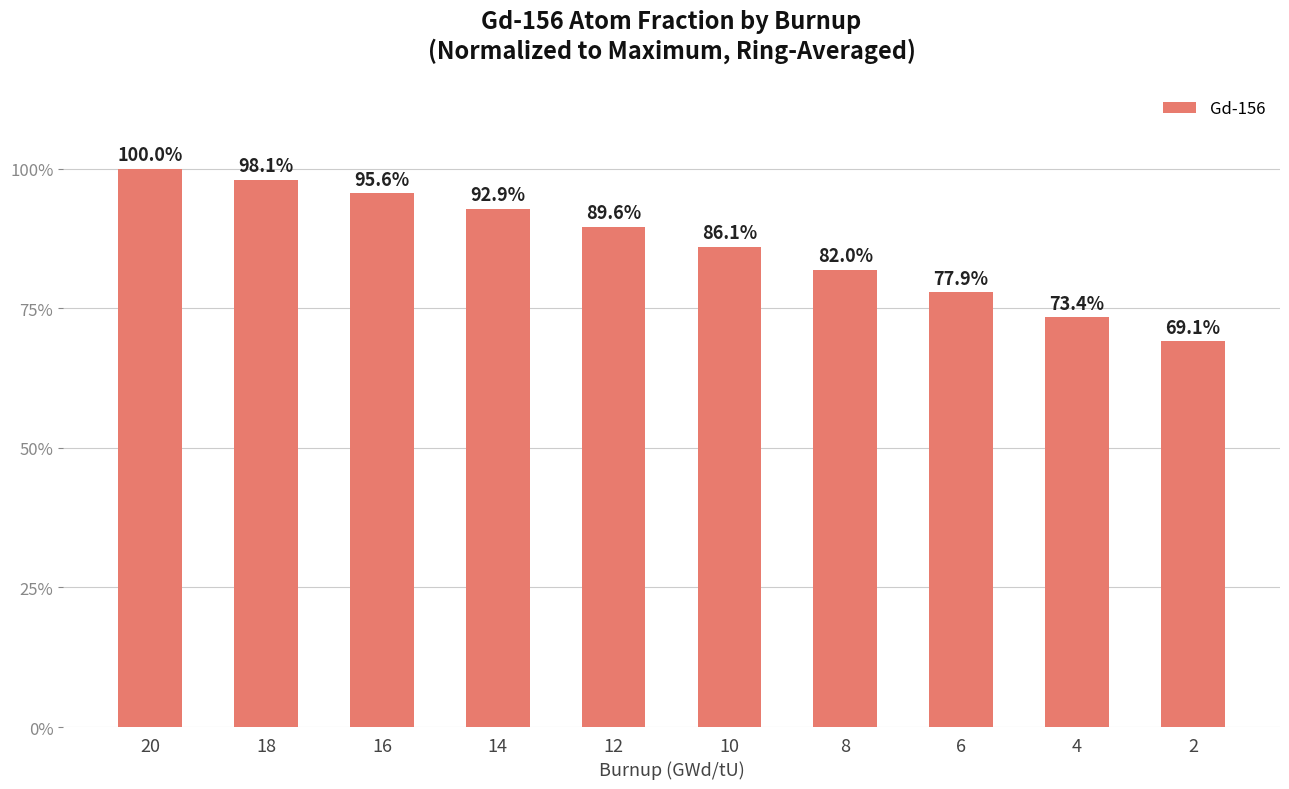

Reading left to right, list all the values displayed in this chart.

100.0	98.1	95.6	92.9	89.6	86.1	82.0	77.9	73.4	69.1